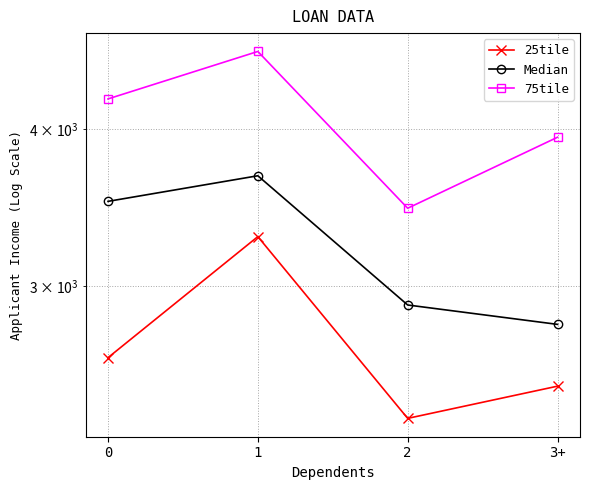

Where is 75tile nearest to the value 4035?

3+